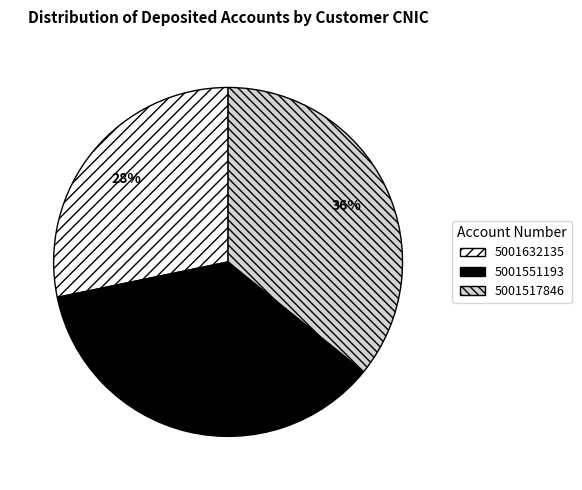

Is there any slice that represents more than half of the pie?

No